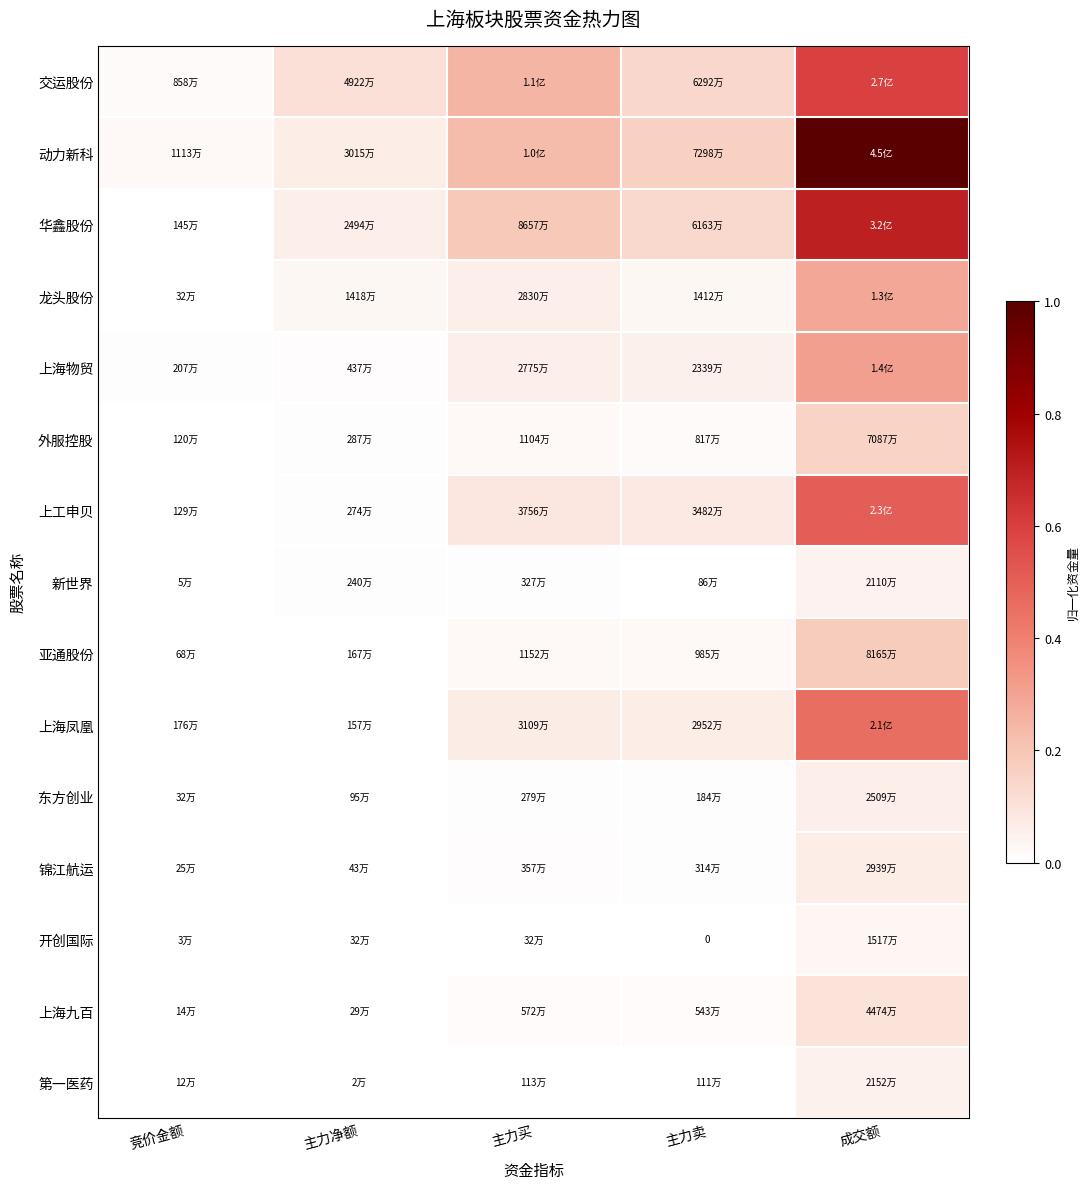

At which label is 亚通股份 closest to 0?

竞价金额